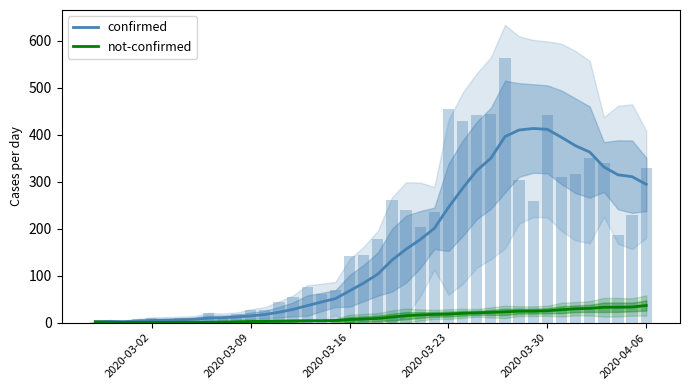

What is the highest value of the confirmed series?

413.0